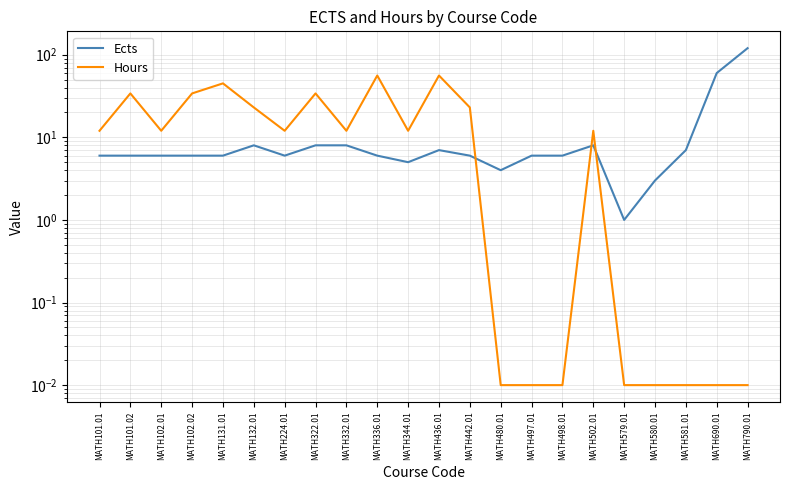

Which series has the widest spread of values?

Ects